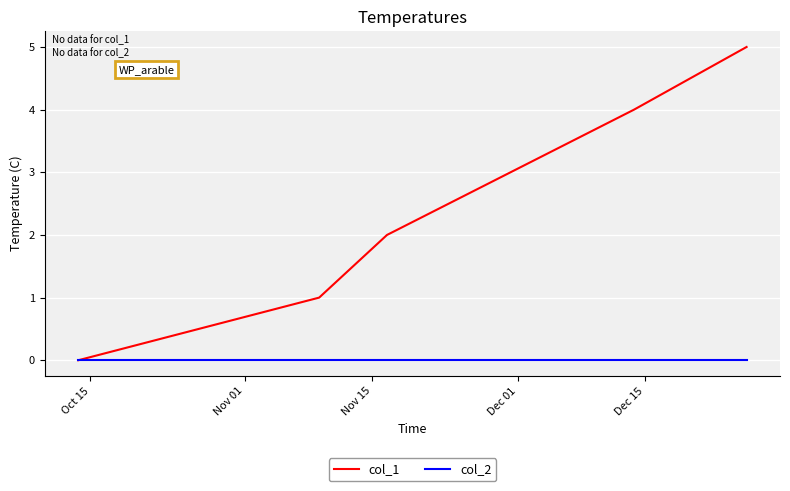

Which series has the widest spread of values?

col_1